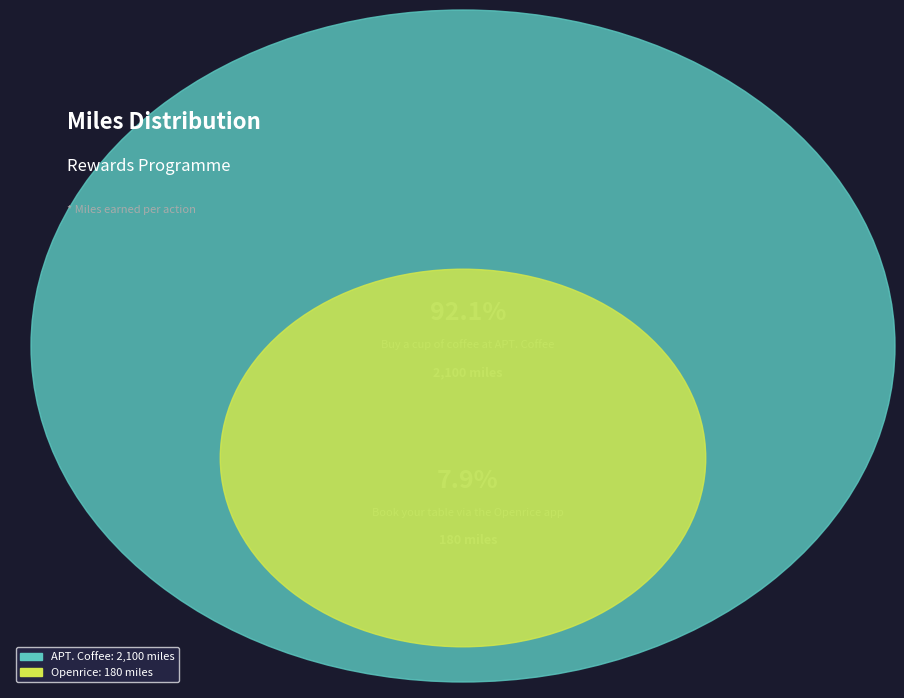

How many segments does this pie chart have?

2